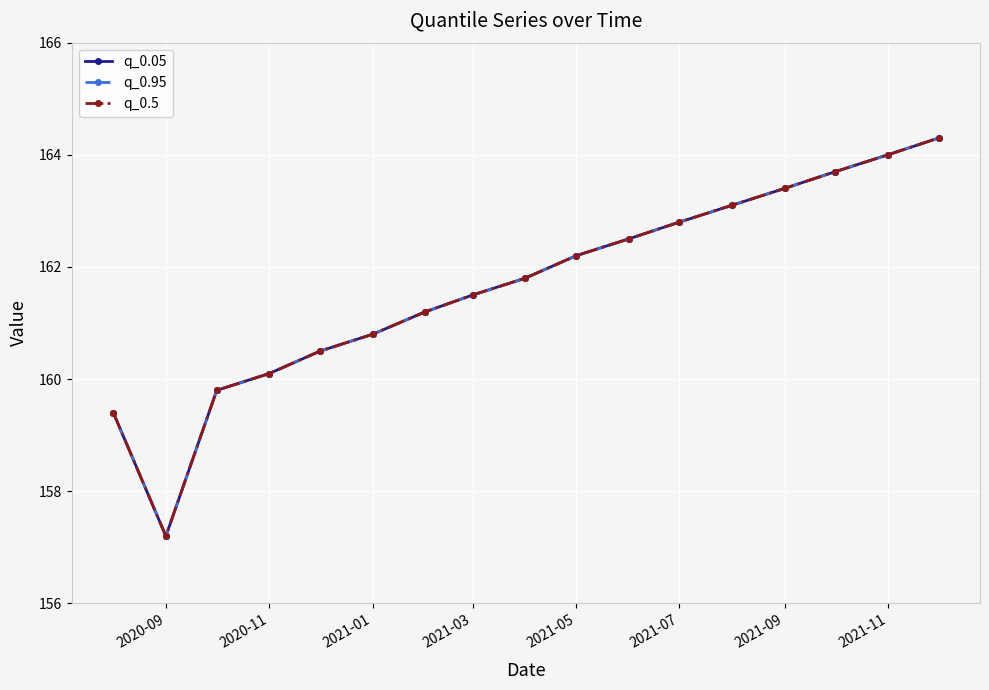

Rank the series by their maximum value, from lowest to highest.

q_0.05, q_0.95, q_0.5